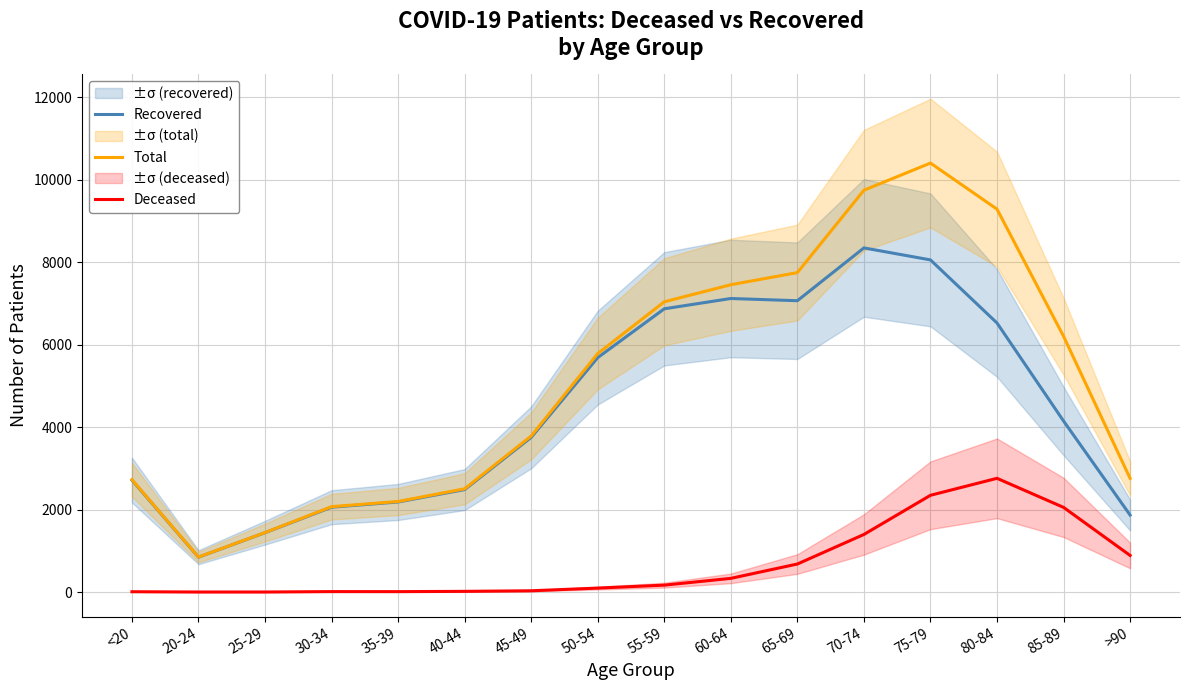

What is the highest value of the Total series?

10408